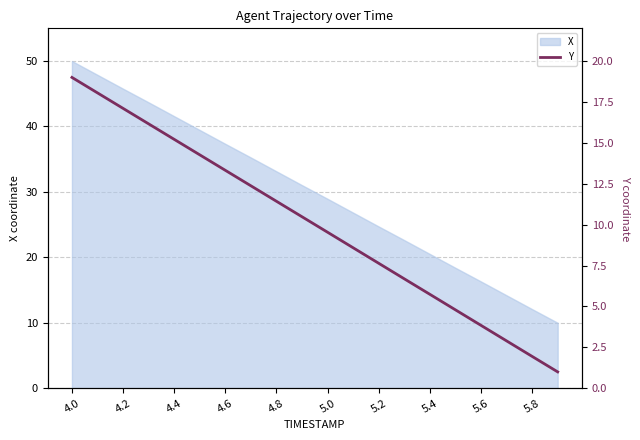

Which category has the highest value in the X series?

4.0